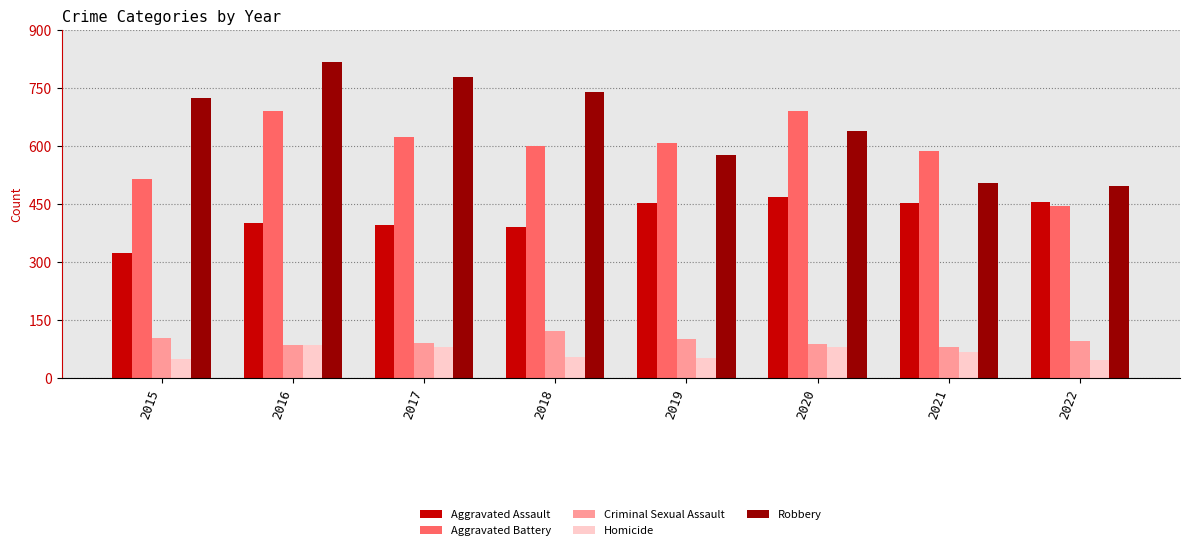

How many data points does each series have?

8